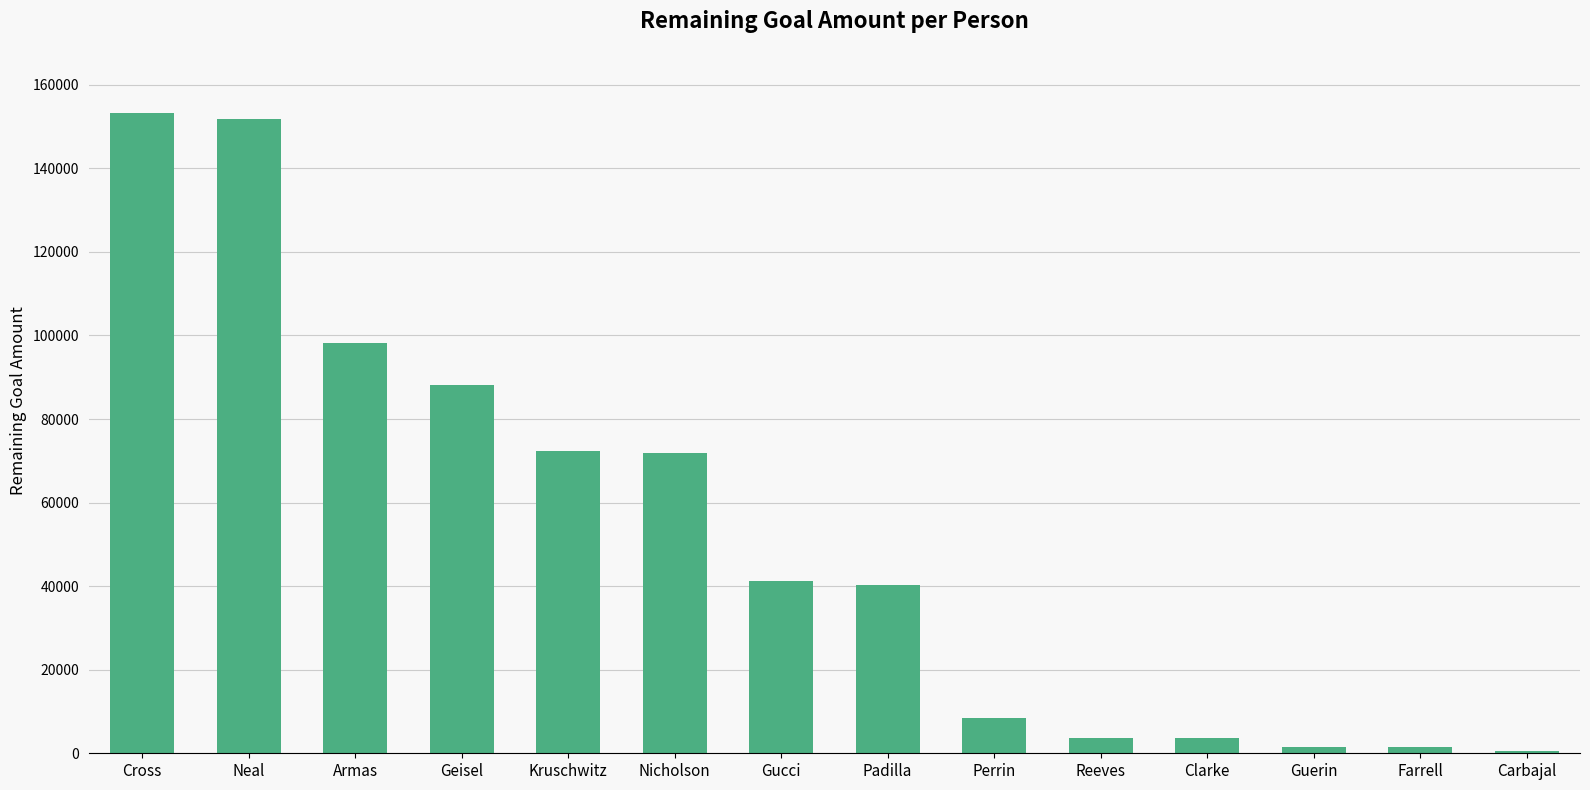

The chart shows a value of 88154 at Geisel. True or false?

True